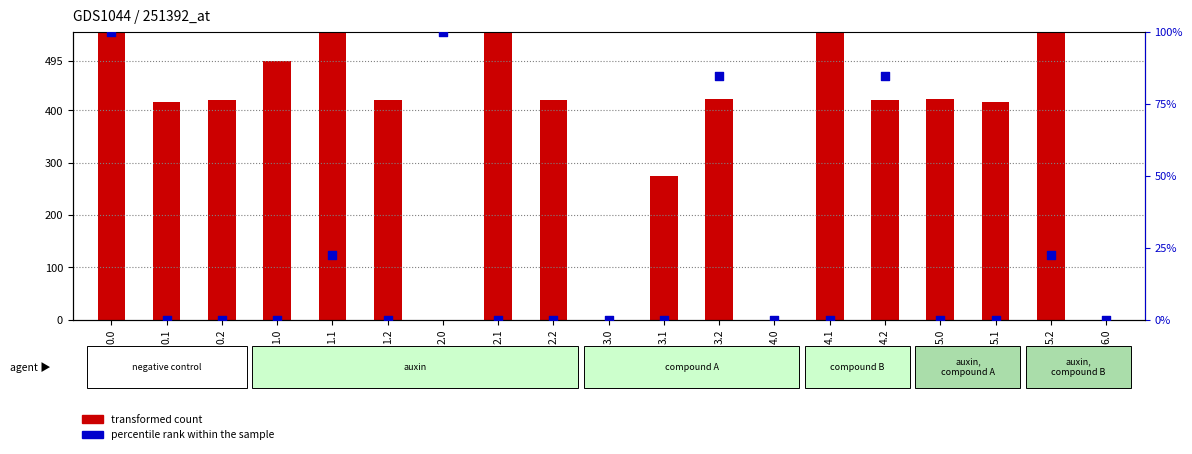

What are all the series names shown in the legend?

transformed count, percentile rank within the sample